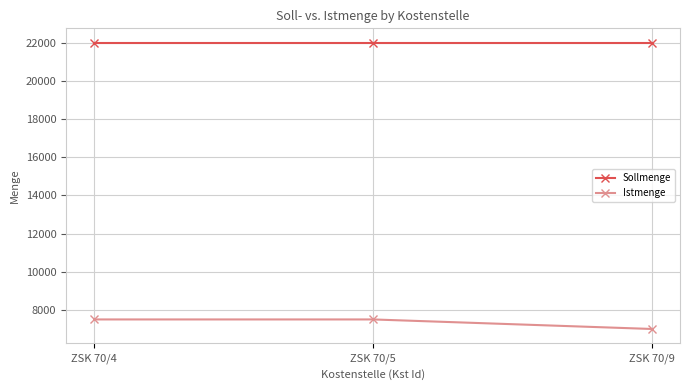

Is this an area chart (filled region under the line)?

No